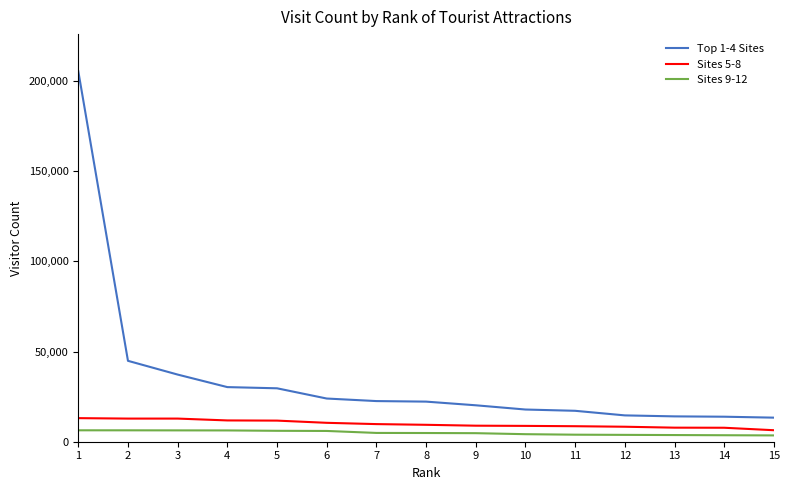

The value of Sites 5-8 at 10 is 8784. True or false?

True